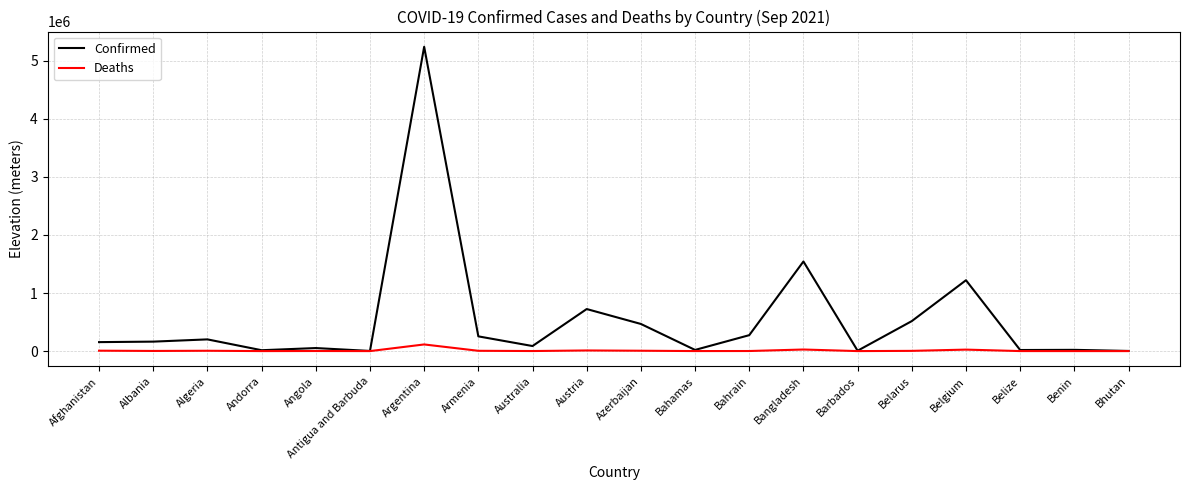

In Deaths, how many points are lower than both neighbors (excluding endpoints)?

6